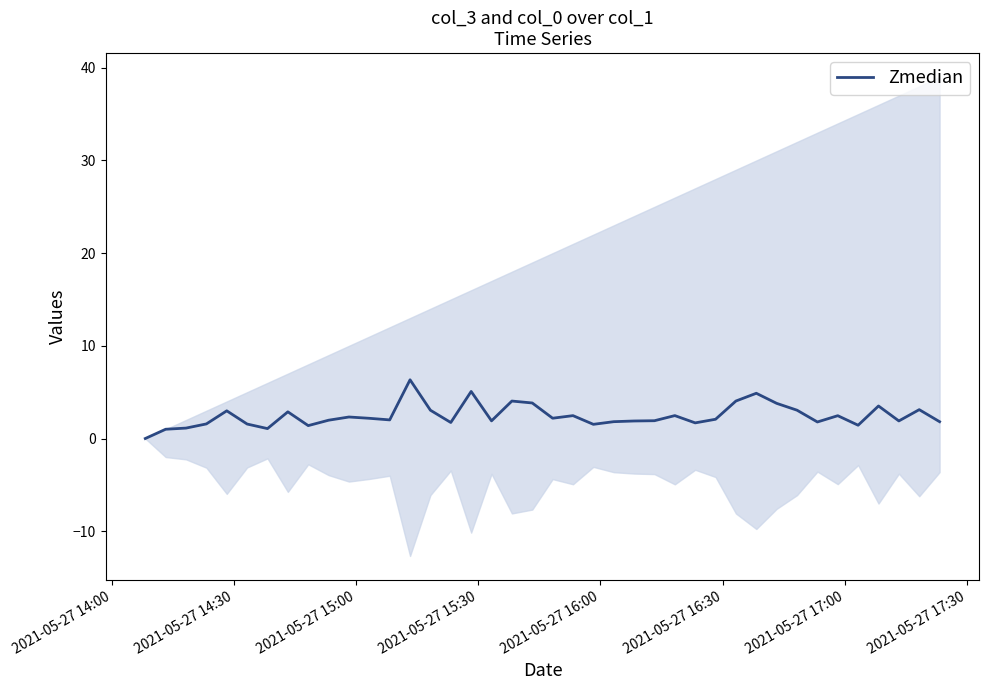

Is it true that the value at 13 is 3.1?

False